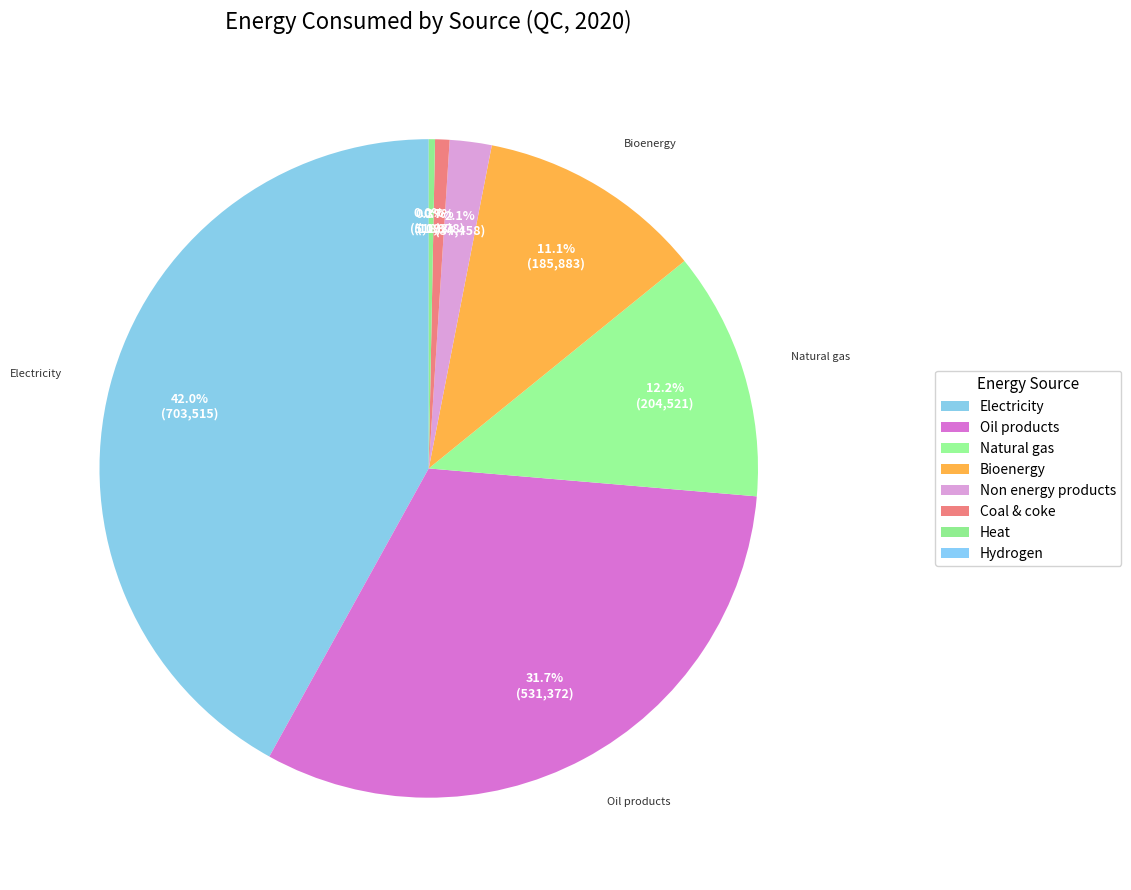

Between Coal & coke and Oil products, which is larger?

Oil products